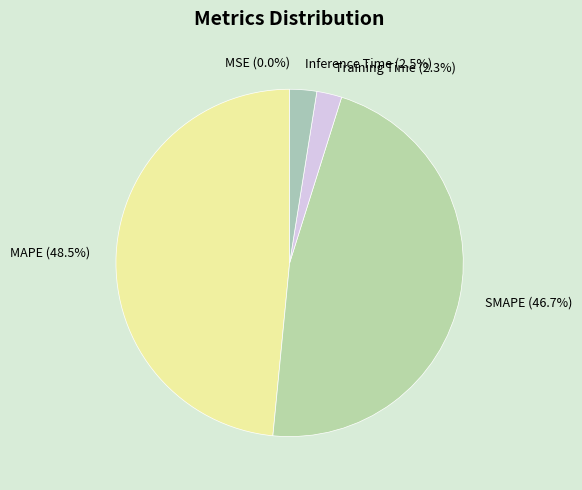

Is there a majority slice in this chart?

No